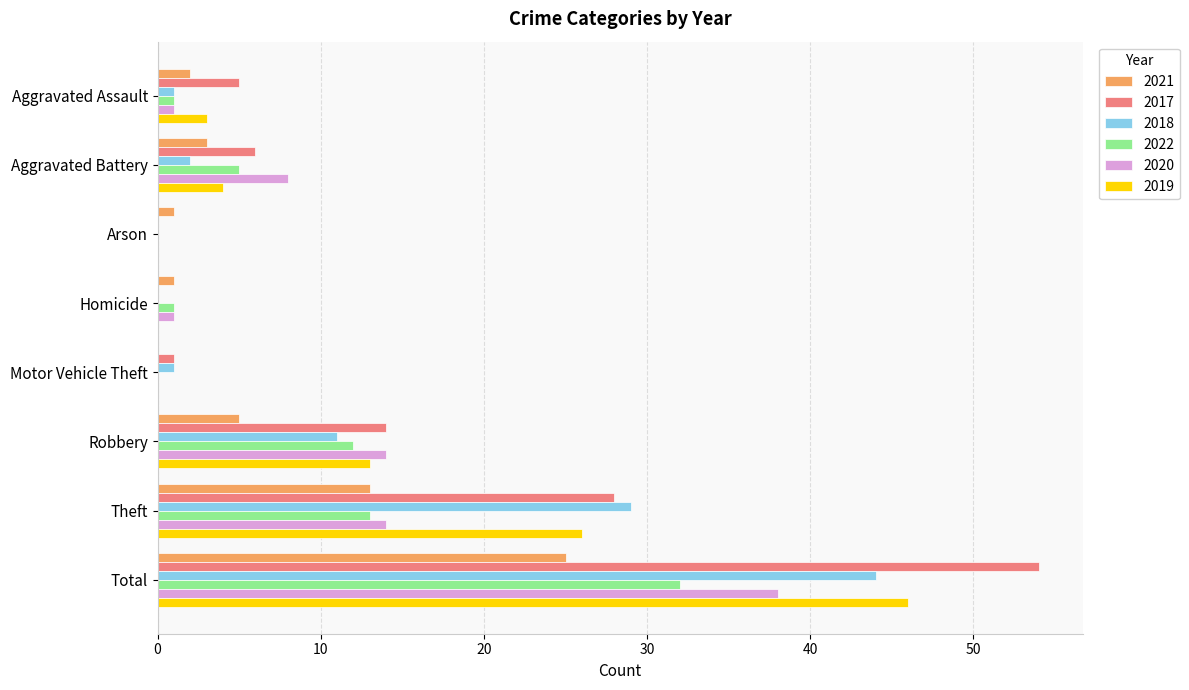

What value does the 2018 series have at Robbery, to the nearest 10?

10